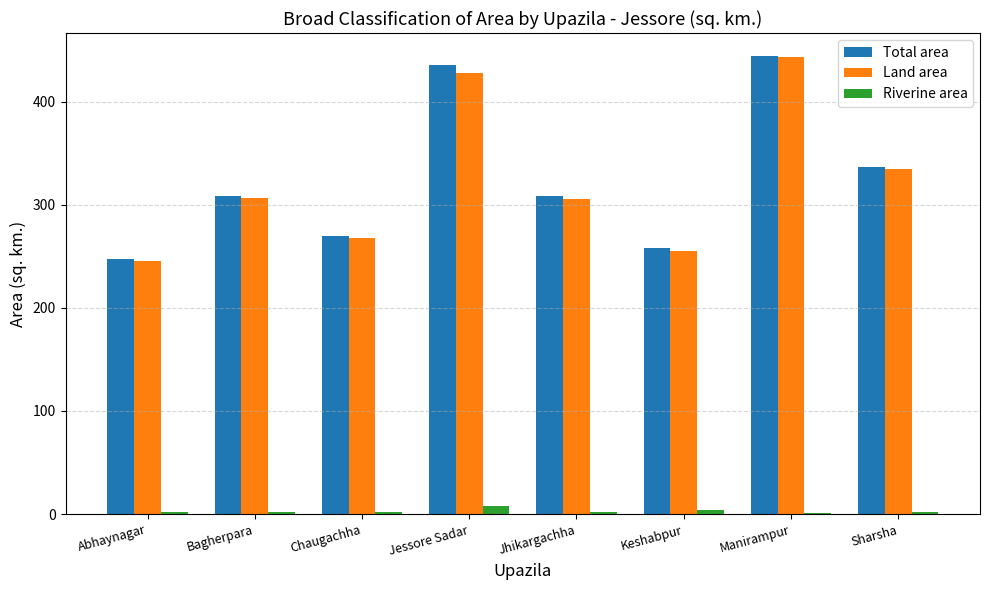

What is the greatest value displayed?

444.2